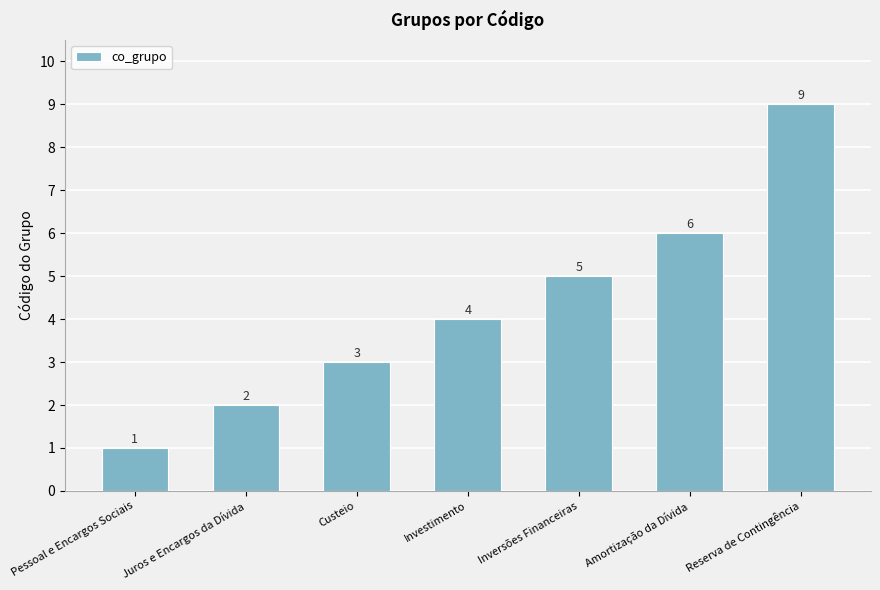

The chart shows a value of 4 at Custeio. True or false?

False